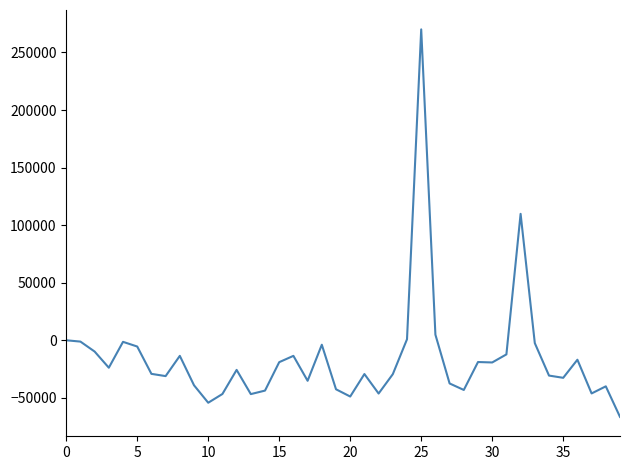

What is the difference between the maximum and minimum values?

336600